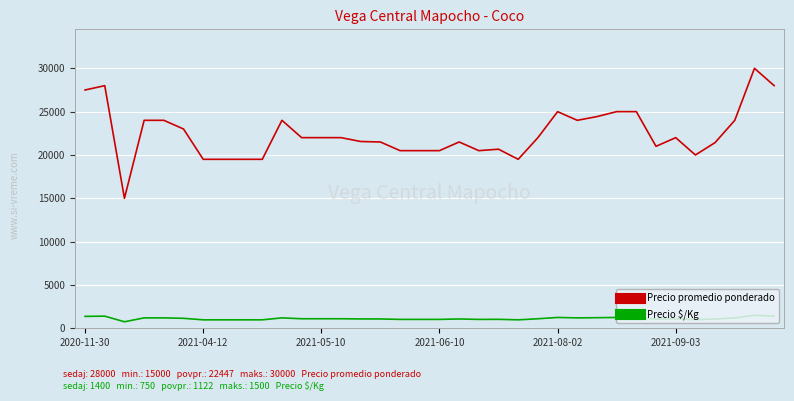

True or false: Precio $/Kg has more than 2 points higher than both neighbors.

True